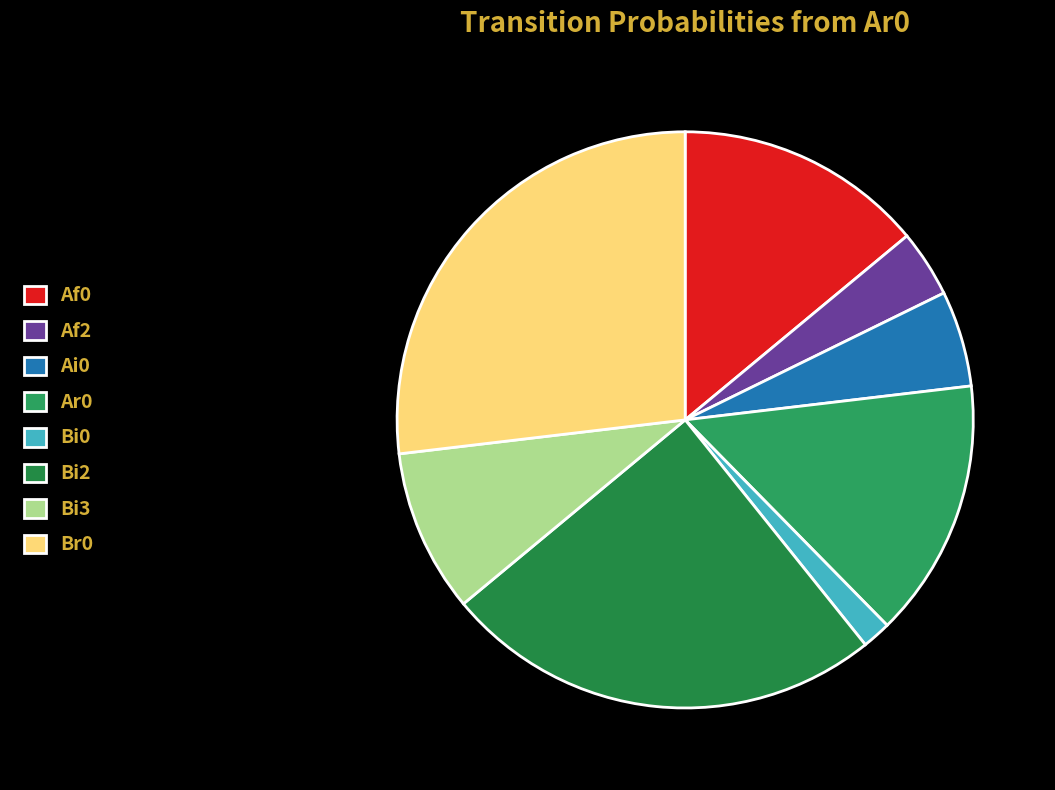

How many slices are in this pie chart?

8